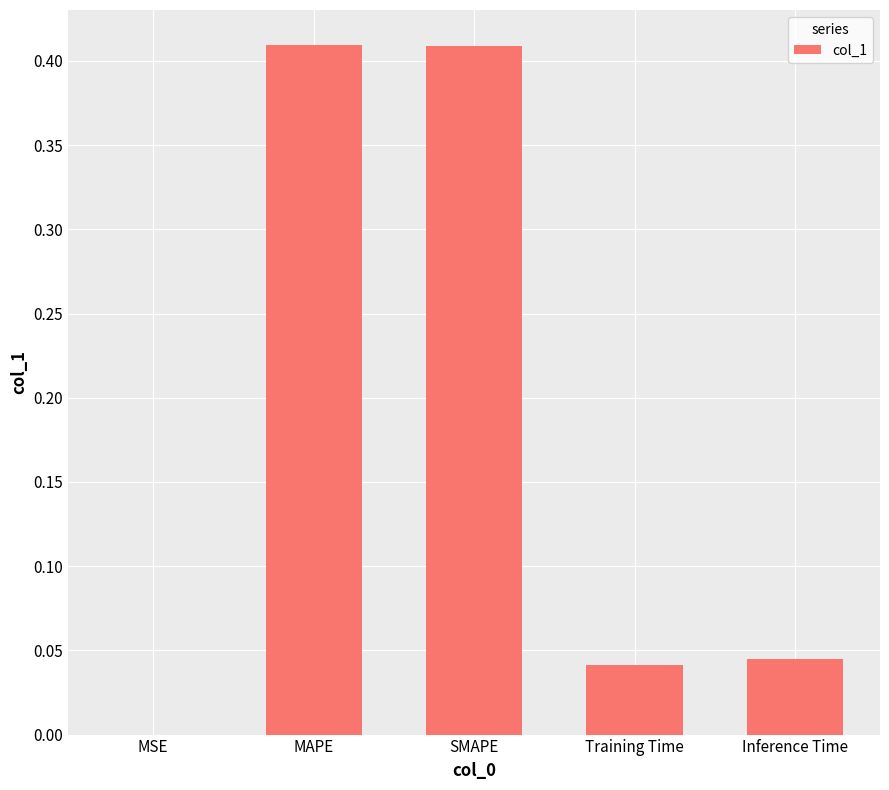

The chart shows a value of 0.2 at MAPE. True or false?

False